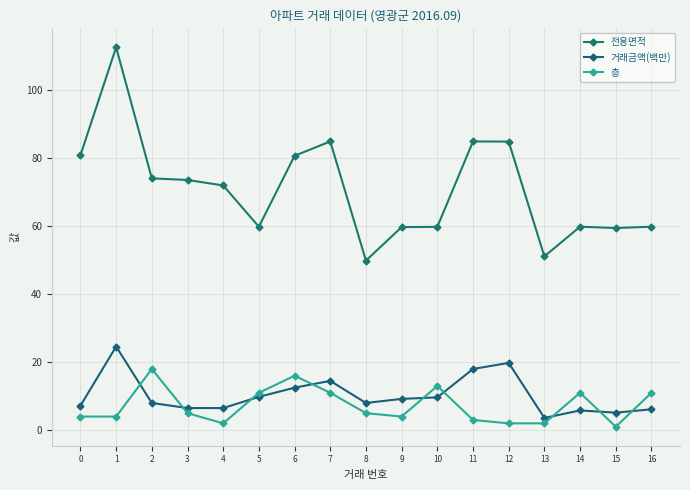

What are all the series names shown in the legend?

전용면적, 거래금액(백만), 층